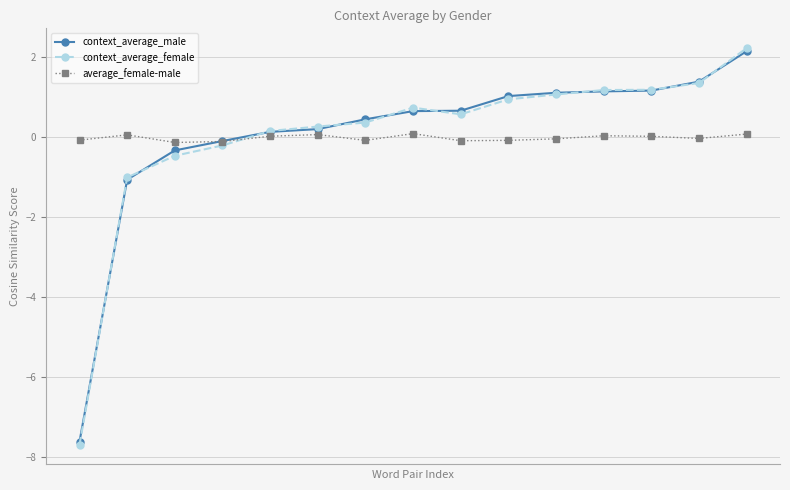

True or false: average_female-male has more than 1 points higher than both neighbors.

True